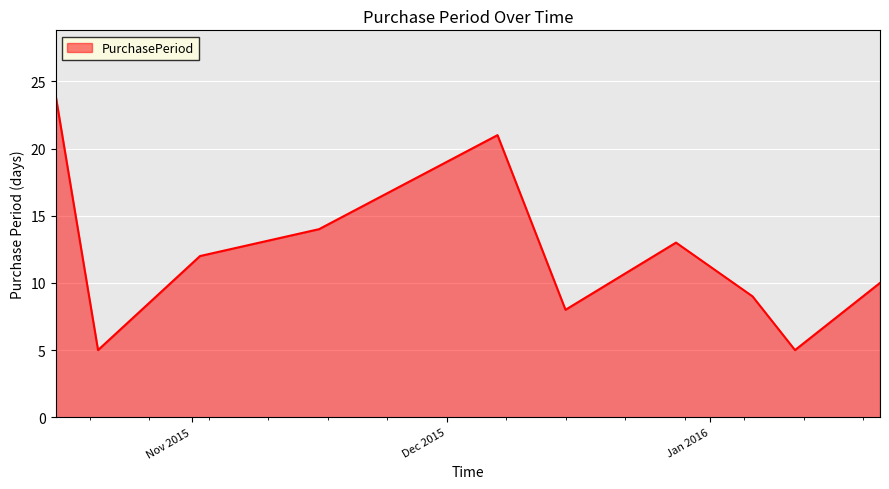

What is the difference between the maximum and minimum values?

19